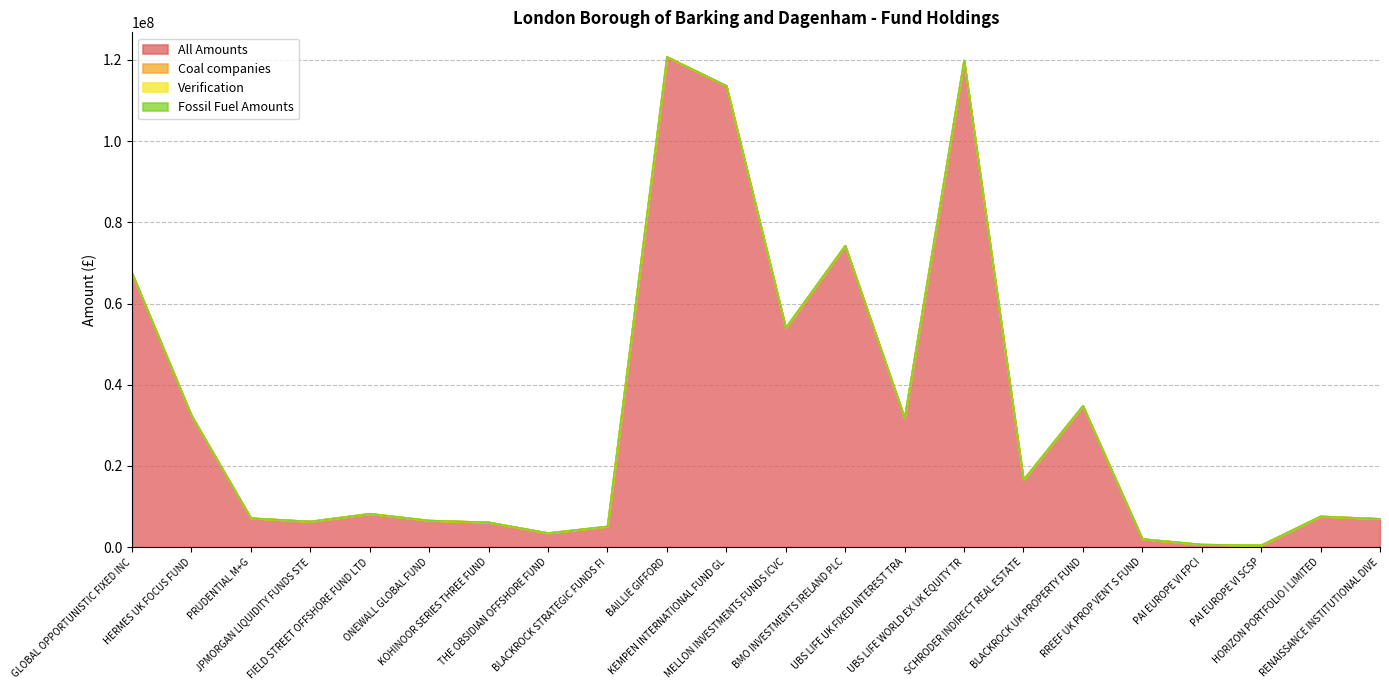

Read the All Amounts value at PRUDENTIAL M+G.

7152356.1